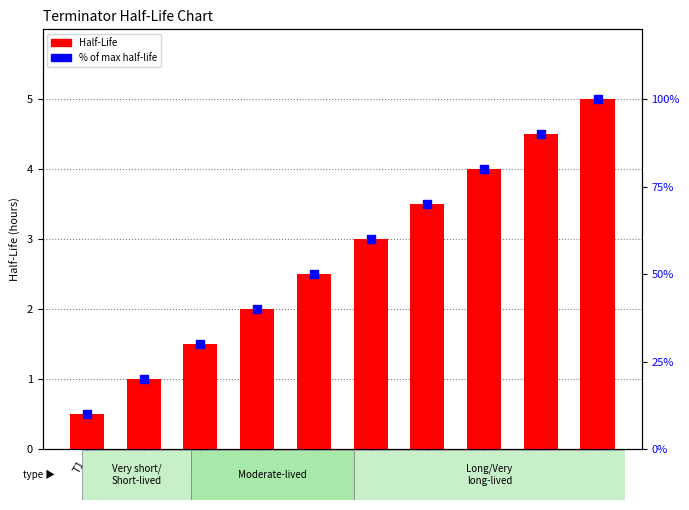

At which category is the sum across all series the highest?

T10